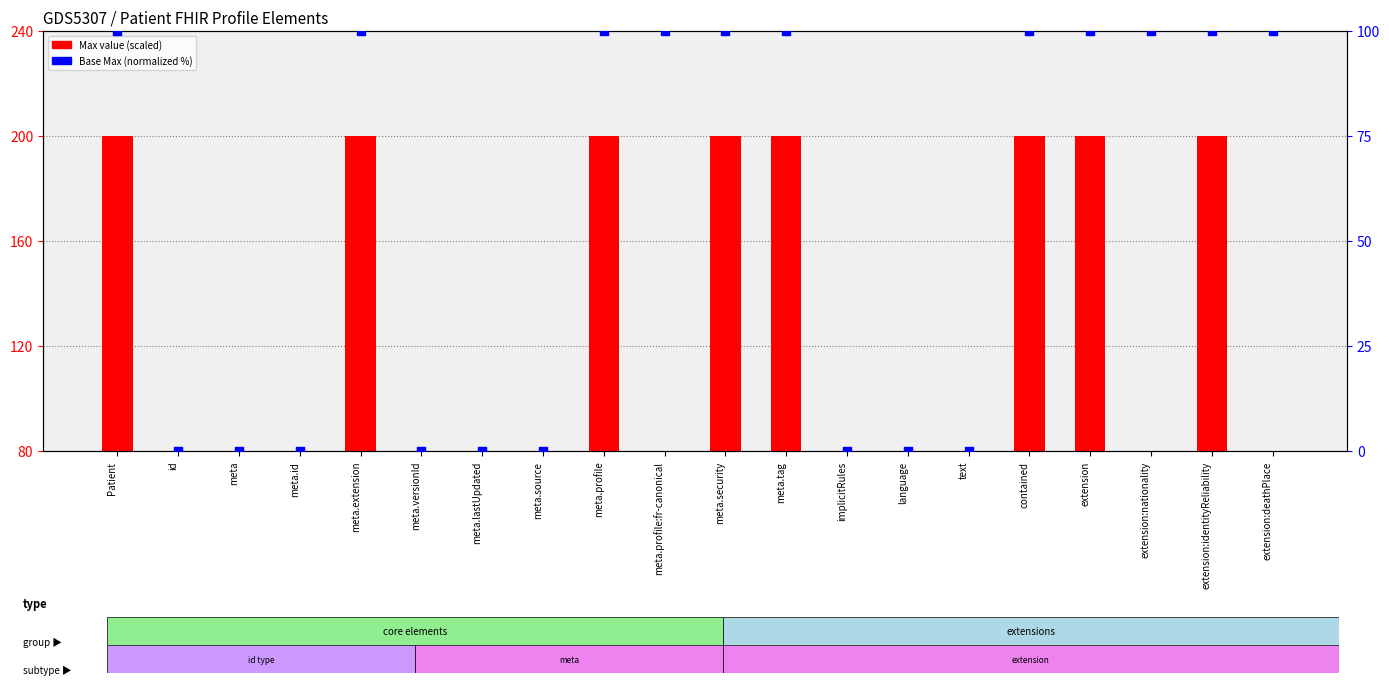

Which series has the largest total across all categories?

Max value (scaled)